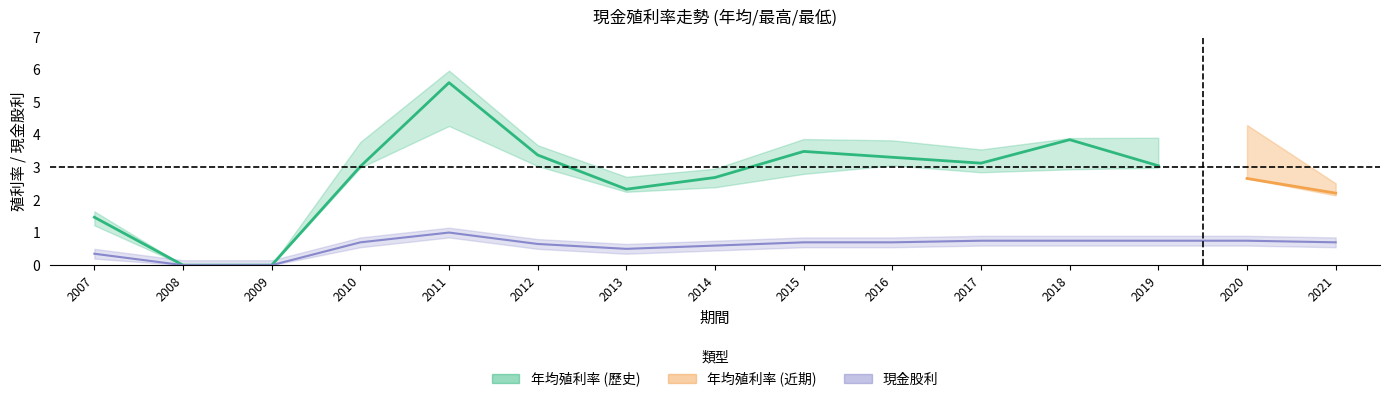

Reading left to right, what are all the values shown in this chart?

現金股利: 2007=0.3	2008=0.0	2009=0.0	2010=0.7	2011=1.0	2012=0.7	2013=0.5	2014=0.6	2015=0.7	2016=0.7	2017=0.8	2018=0.8	2019=0.8	2020=0.8	2021=0.7
年均價_利率: 2007=1.5	2008=0.0	2009=0.0	2010=3.0	2011=5.6	2012=3.4	2013=2.3	2014=2.7	2015=3.5	2016=3.3	2017=3.1	2018=3.9	2019=3.0	2020=2.7	2021=2.2
最低價_利率: 2007=1.6	2008=0.0	2009=0.0	2010=3.8	2011=6.0	2012=3.7	2013=2.7	2014=3.0	2015=3.9	2016=3.8	2017=3.5	2018=3.9	2019=3.9	2020=4.3	2021=2.5
最高價_利率: 2007=1.2	2008=0.0	2009=0.0	2010=3.0	2011=4.3	2012=3.0	2013=2.2	2014=2.4	2015=2.8	2016=3.1	2017=2.9	2018=2.9	2019=3.0	2020=2.7	2021=2.1